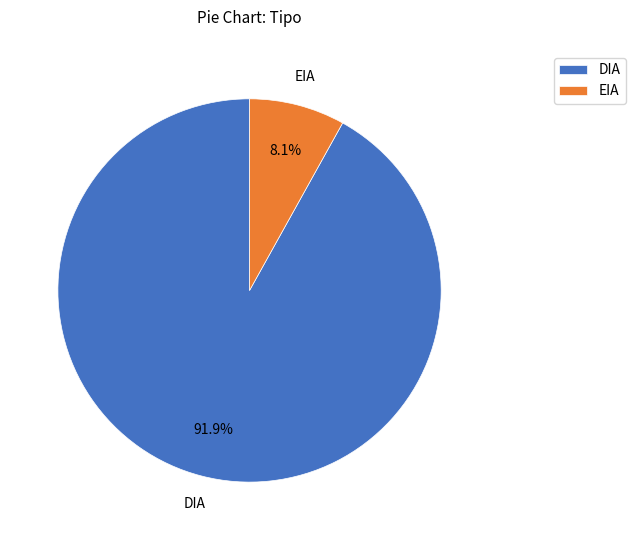

Do DIA and EIA together represent more than half of the pie?

Yes